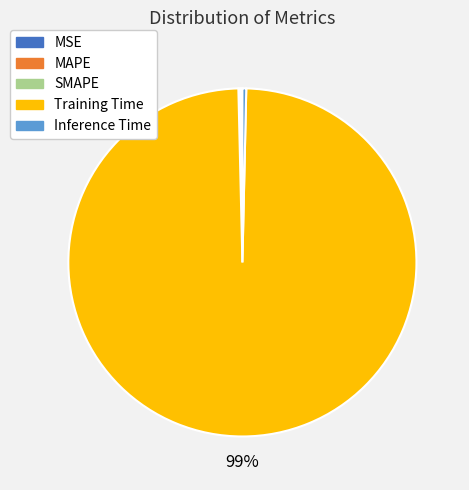

True or false: Training Time accounts for 87% of the total.

False